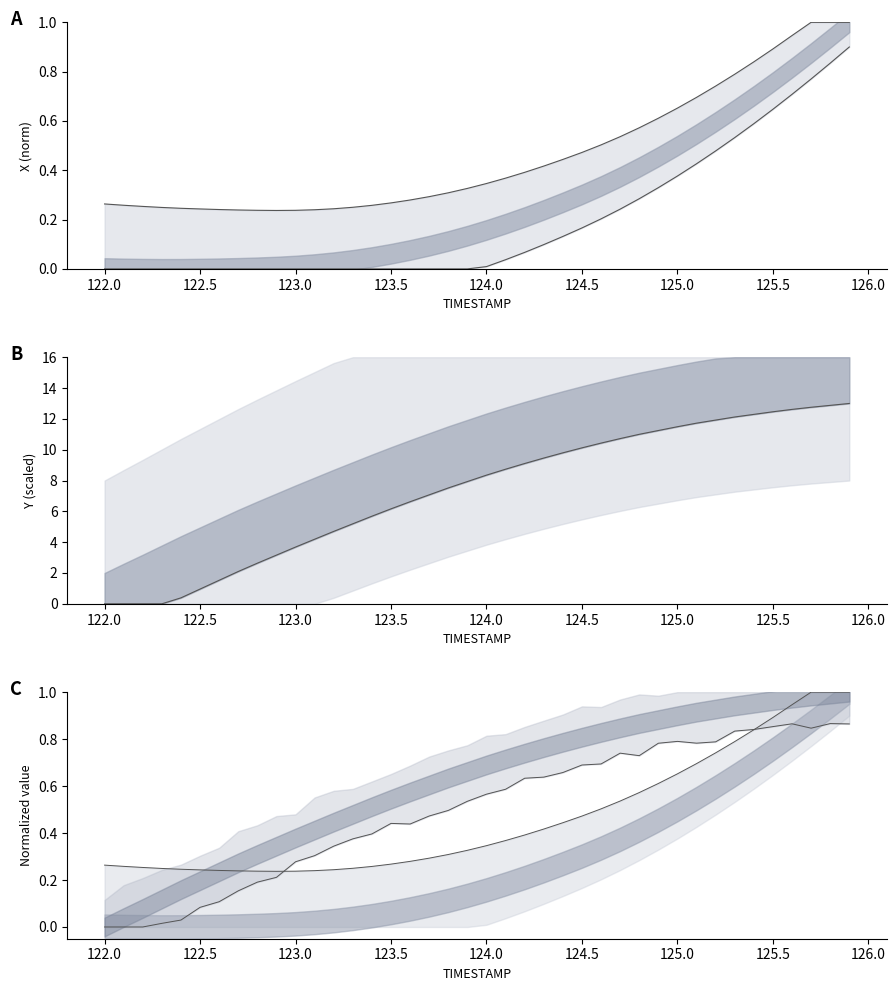

Is it true that Y lower equals 14.4 at 26?

False